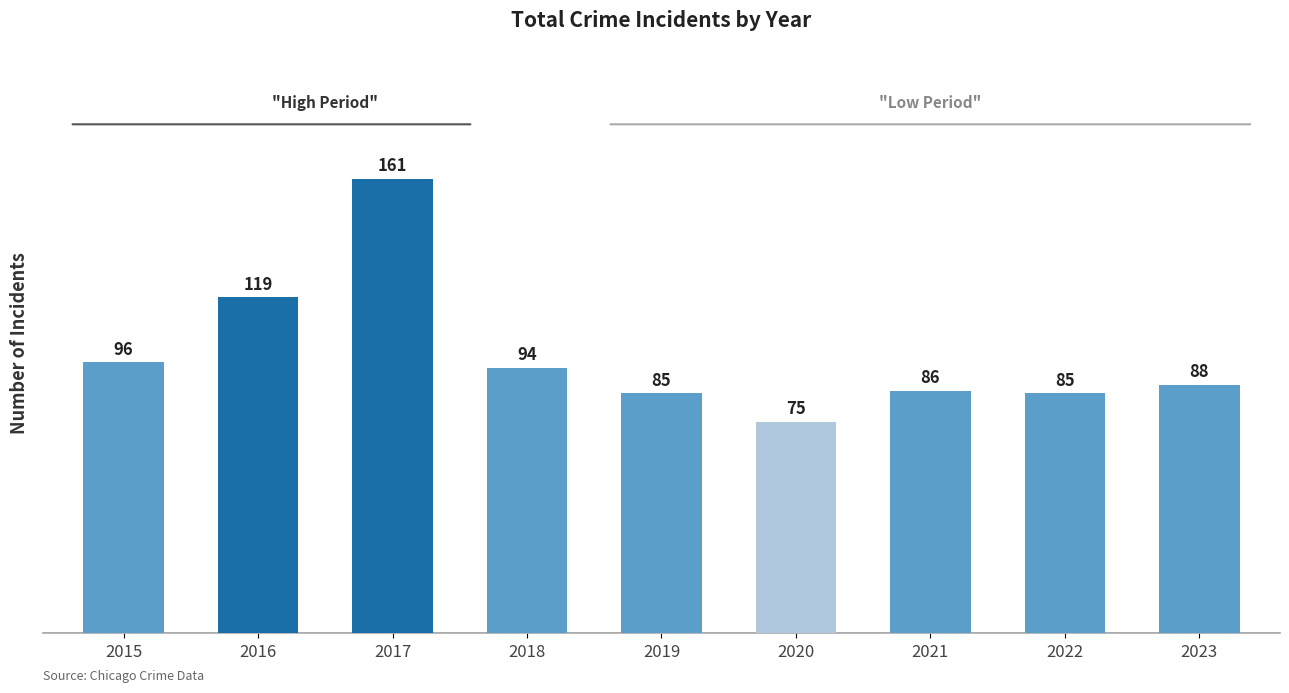

Reading left to right, transcribe all the data shown in this chart.

96	119	161	94	85	75	86	85	88